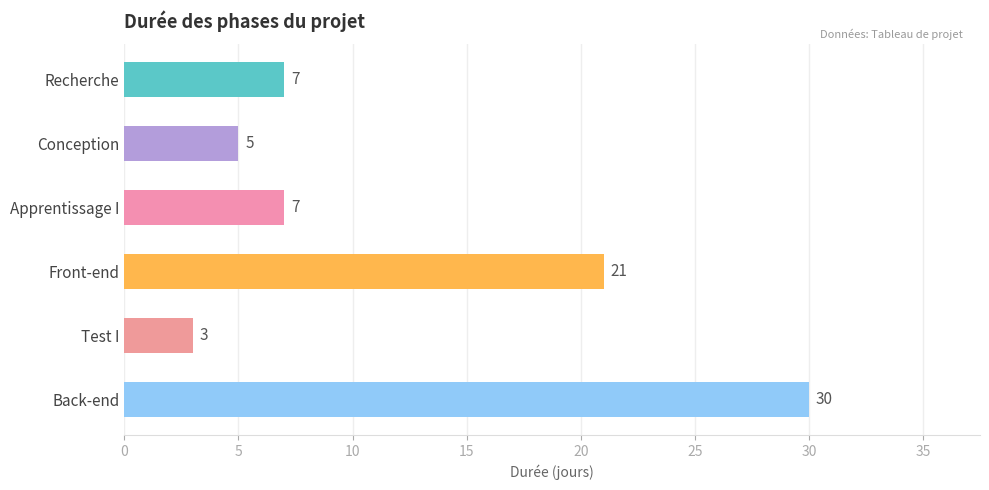

Reading bottom to top, extract all data points from this chart.

30	3	21	7	5	7